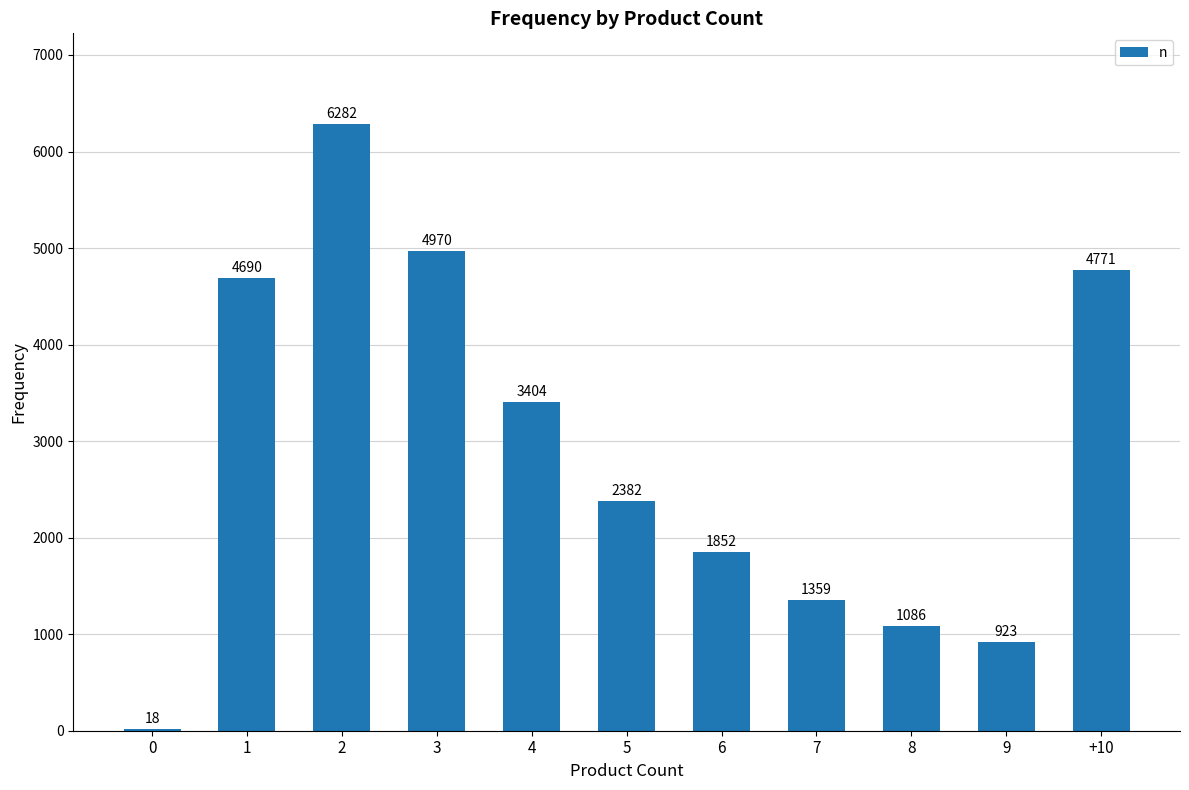

True or false: the data shows 1386 at 2.

False